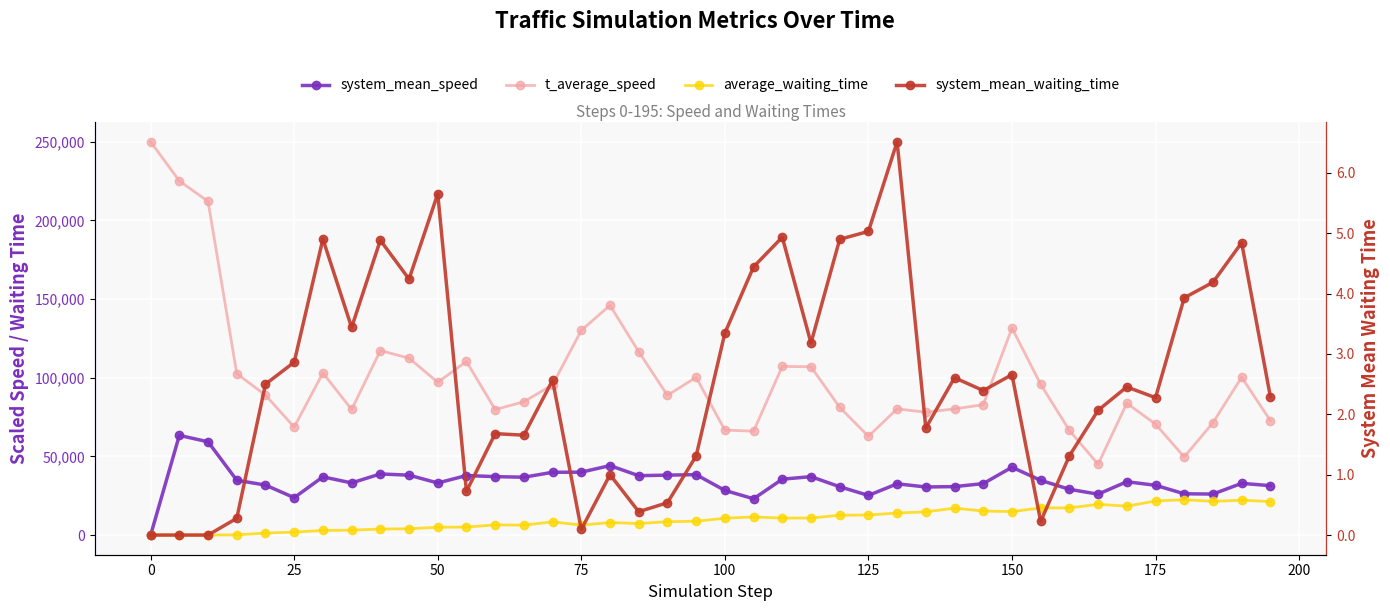

What is the highest value of the t_average_speed series?

250000.0